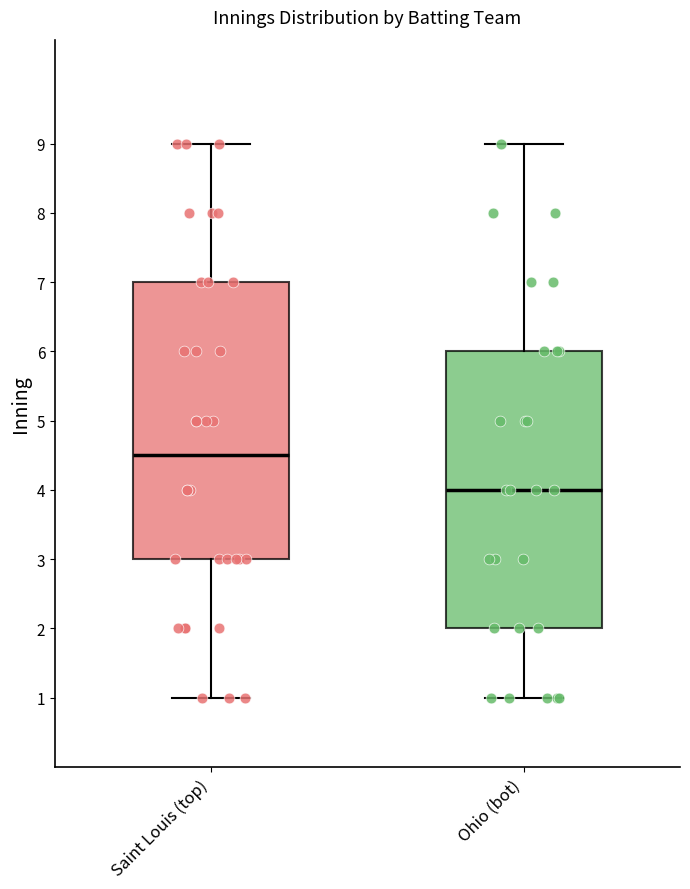

Reading left to right, transcribe this box plot: for each box, give where its median line is, the range the box spans, and where its two whiskers end, as read against the y-axis. The values are not printed on the chart, so give them approximately, as read against the axis.

Saint Louis (top): median 4.5, box 3.0 to 7.0, whiskers 1.0 to 9.0
Ohio (bot): median 4.0, box 2.0 to 6.0, whiskers 1.0 to 9.0